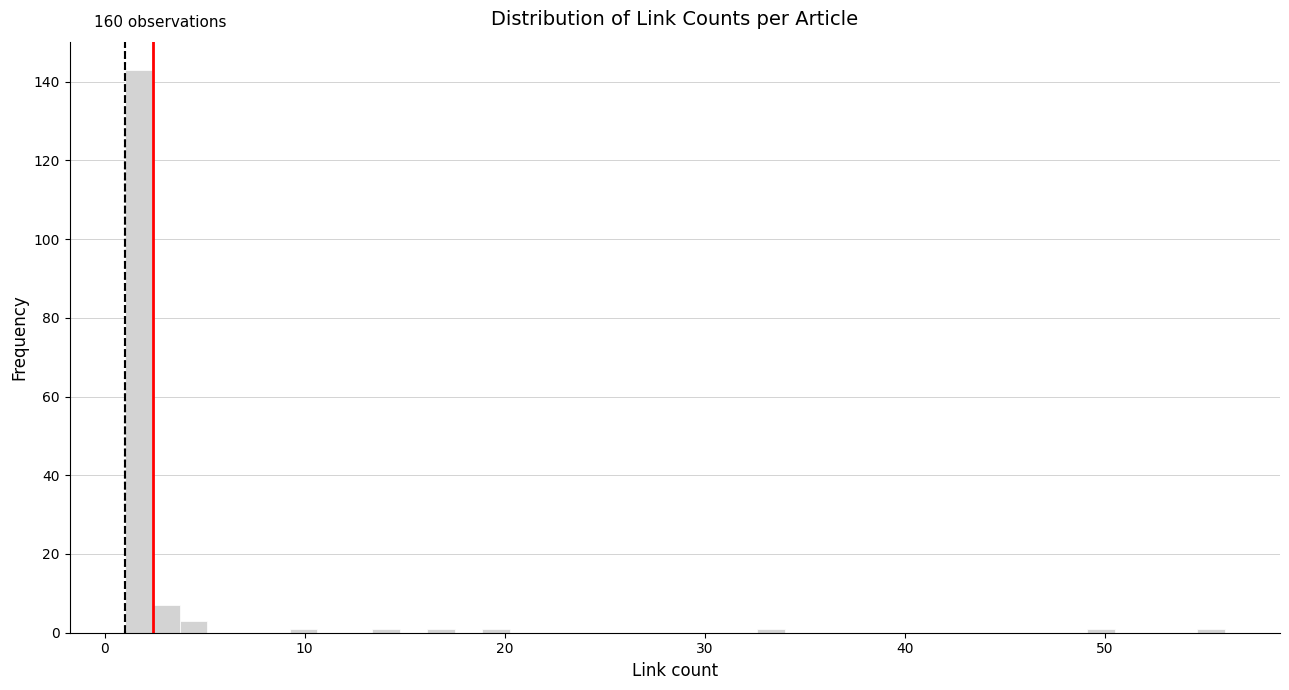

Around what value on the x-axis is the tallest bar? Give the approximate position of its centre, as read against the axis.

2